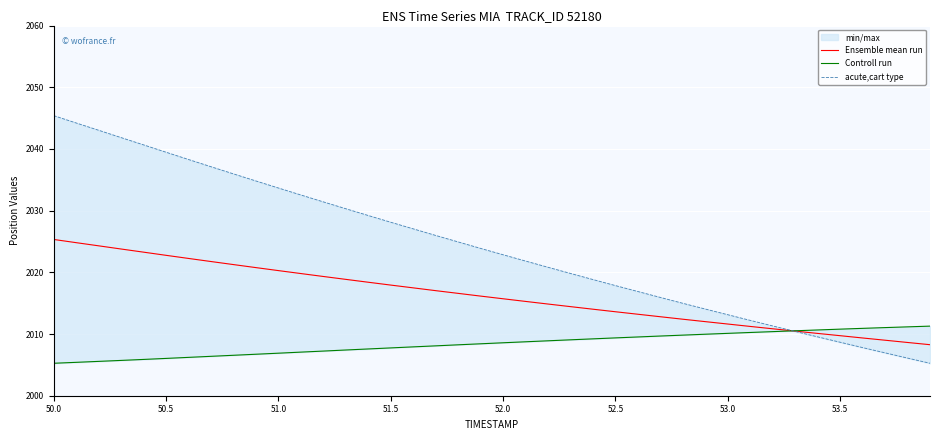

What is the average value of the Ensemble mean run series?

2016.2